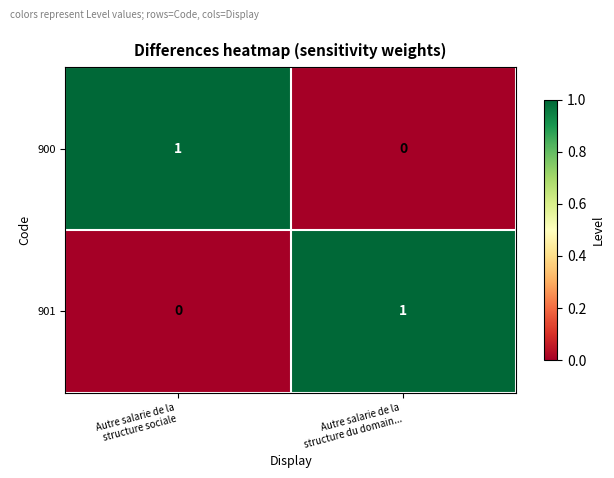

Reading right to left, list all the values displayed in this chart.

900: 0	1
901: 1	0